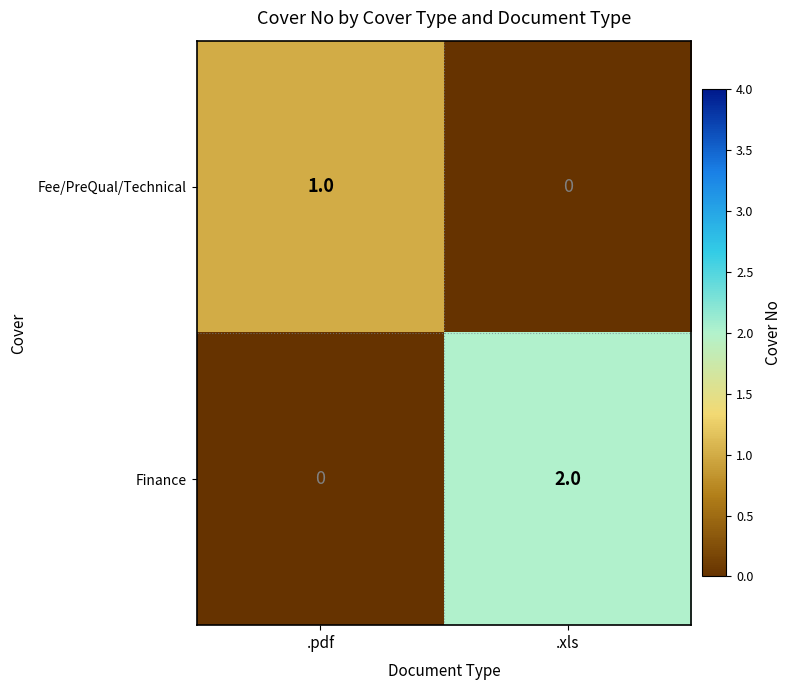

Reading left to right, transcribe all the data shown in this chart.

Fee/PreQual/Technical: .pdf=1	.xls=0
Finance: .pdf=0	.xls=2